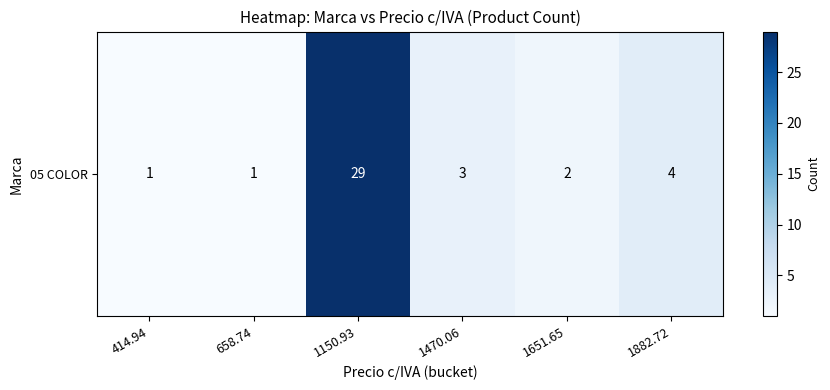

Reading left to right, extract all data points from this chart.

1	1	29	3	2	4